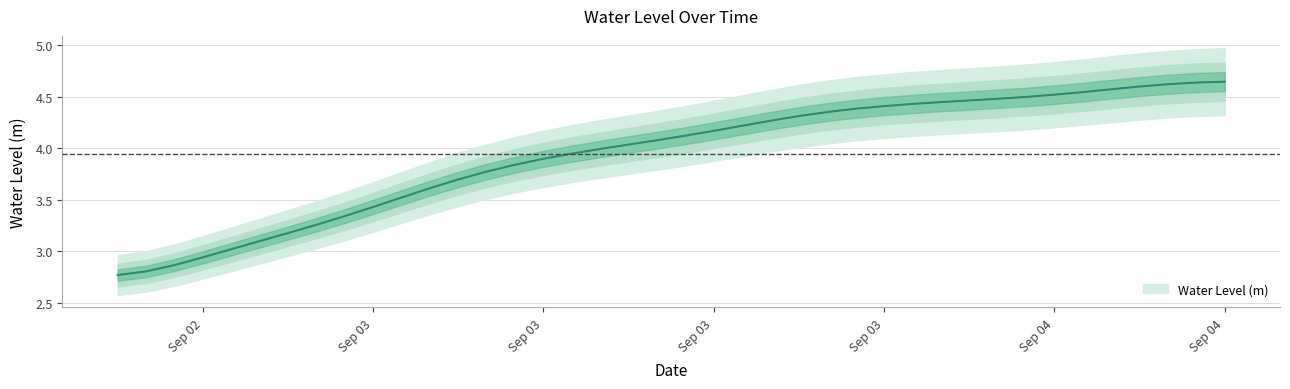

What is the value of the 21st point from the left?

4.1